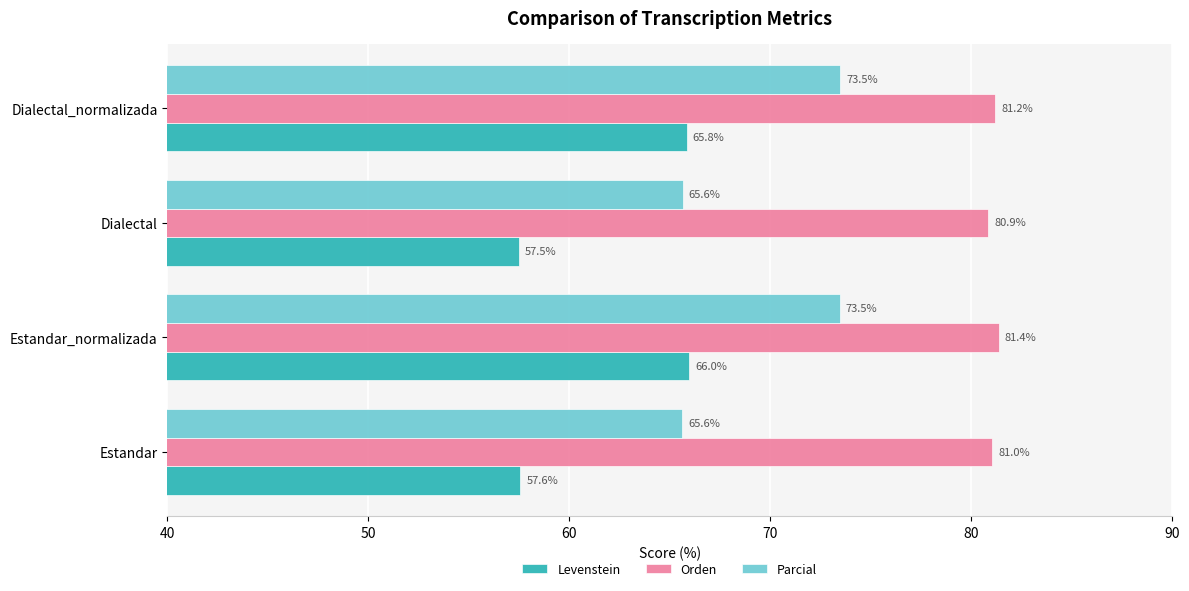

Rank the series by their average value, from lowest to highest.

Levenstein, Parcial, Orden